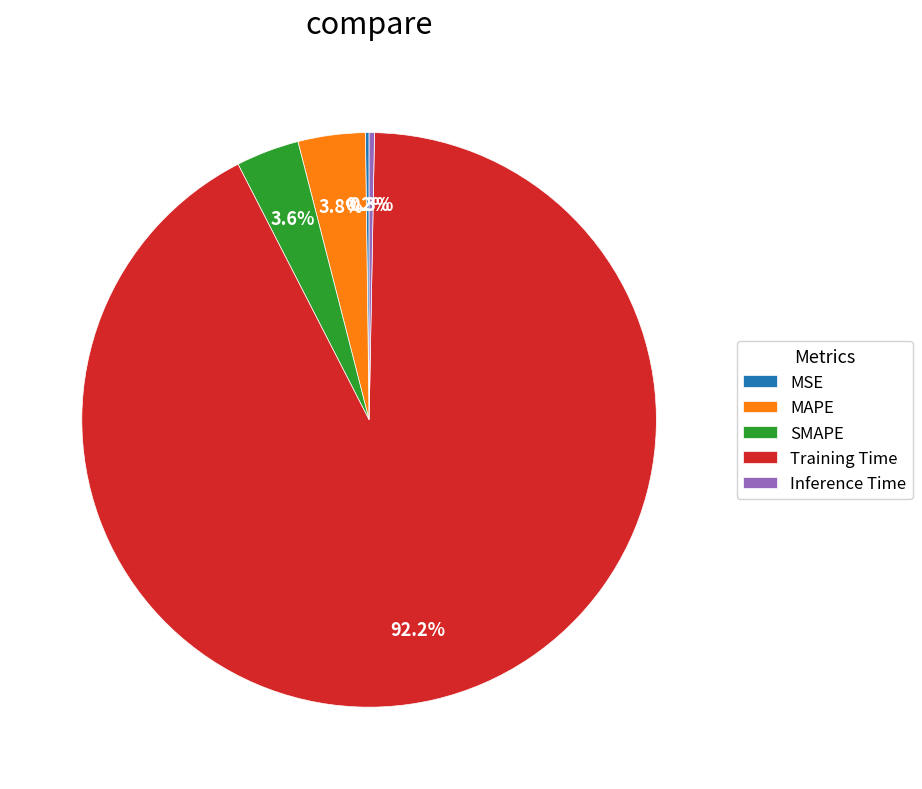

Which has a higher value, Inference Time or SMAPE?

SMAPE